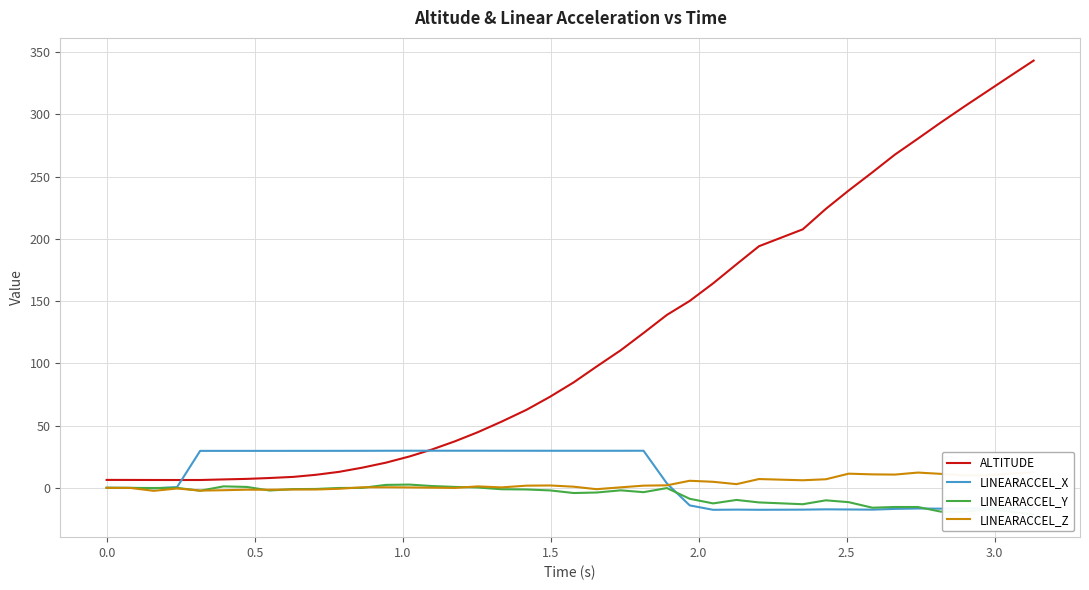

Reading left to right, transcribe all the data shown in this chart.

ALTITUDE: 6.4	6.4	6.4	6.3	6.4	6.8	7.3	8.0	8.9	10.5	12.9	16.2	20.2	25.2	30.9	37.5	44.7	53.2	62.6	73.2	84.8	97.4	110.5	124.4	138.9	150.1	164.2	179.6	194.1	207.6	224.1	238.8	253.4	267.6	280.4	293.3	306.3	318.9	331.1	343.1
LINEARACCEL_X: 0.1	0.0	-0.4	0.7	29.8	29.8	29.8	29.8	29.8	29.8	29.8	29.8	29.8	29.9	29.9	29.9	29.9	29.9	29.8	29.8	29.8	29.8	29.8	29.9	3.6	-14.0	-17.6	-17.4	-17.6	-17.4	-17.2	-17.3	-17.4	-16.8	-16.5	-16.7	-16.6	-16.2	-16.2	-16.0
LINEARACCEL_Y: 0.1	0.0	-0.1	0.1	-2.3	1.2	0.8	-2.1	-0.9	-0.8	-0.0	0.0	2.4	2.7	1.5	0.8	0.3	-1.1	-1.2	-2.0	-4.1	-3.7	-1.9	-3.4	-0.1	-8.7	-12.4	-9.7	-11.6	-13.1	-9.9	-11.4	-15.9	-15.3	-15.3	-19.0	-19.1	-16.9	-19.1	-21.3
LINEARACCEL_Z: 0.1	0.0	-2.4	-0.5	-2.1	-1.8	-1.4	-1.4	-1.3	-1.3	-0.7	0.5	0.5	0.4	0.2	-0.0	1.2	0.4	1.8	2.0	1.0	-1.0	0.5	1.8	2.1	5.7	4.9	3.0	7.1	6.2	7.0	11.4	10.9	10.7	12.3	11.3	10.1	10.2	11.5	12.6